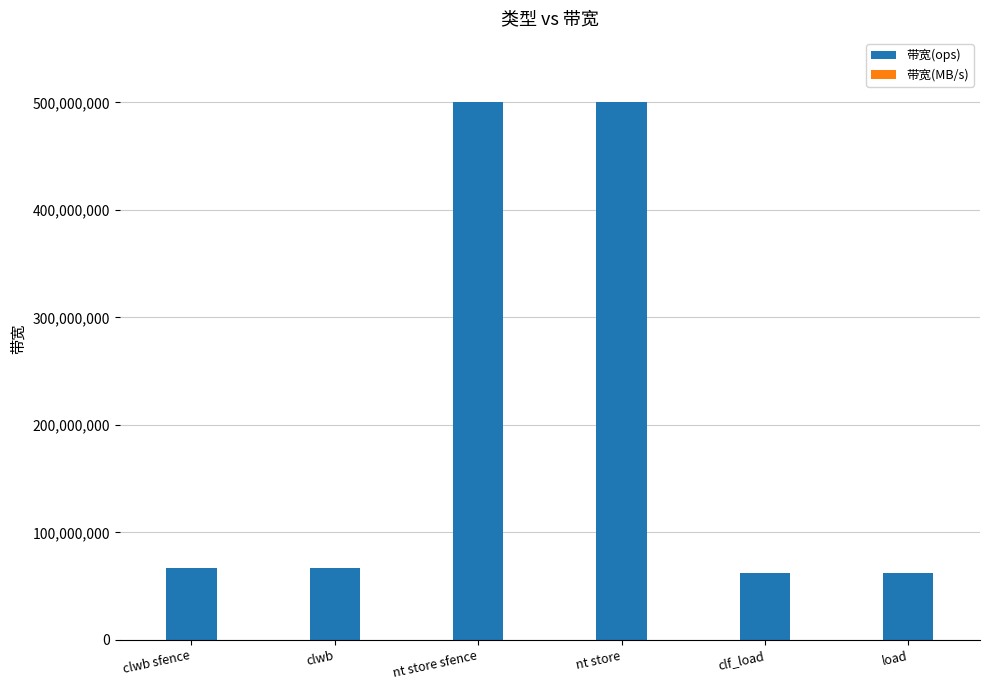

True or false: 带宽(ops) has a value of 40265157 at clwb.

False